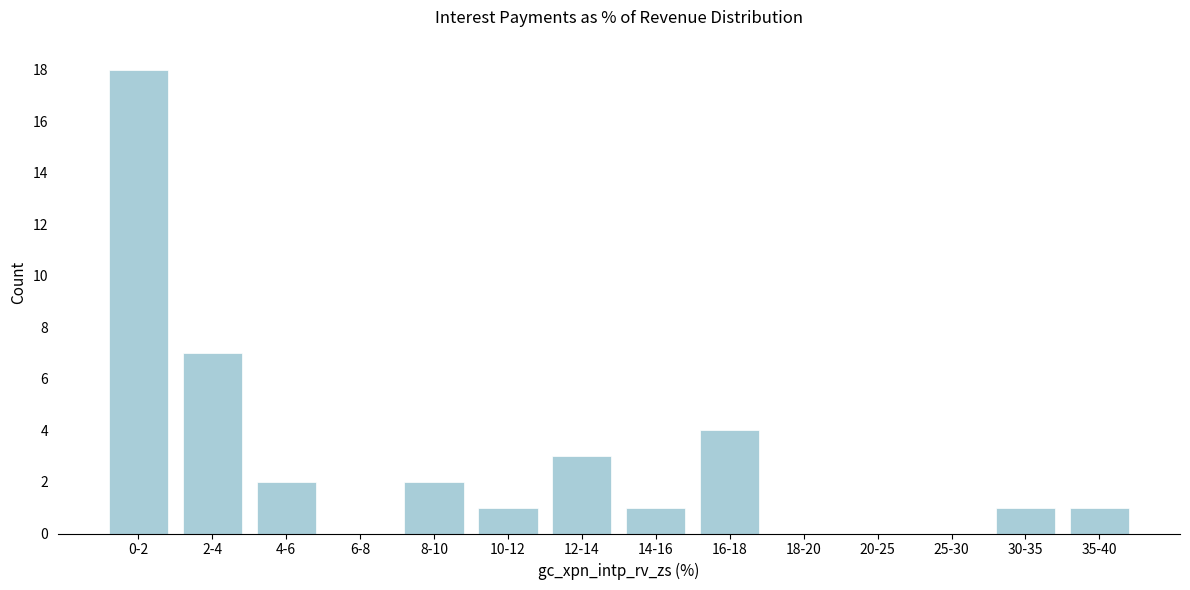

Reading left to right, transcribe all the data shown in this chart.

0-2=18	2-4=7	4-6=2	6-8=0	8-10=2	10-12=1	12-14=3	14-16=1	16-18=4	18-20=0	20-25=0	25-30=0	30-35=1	35-40=1